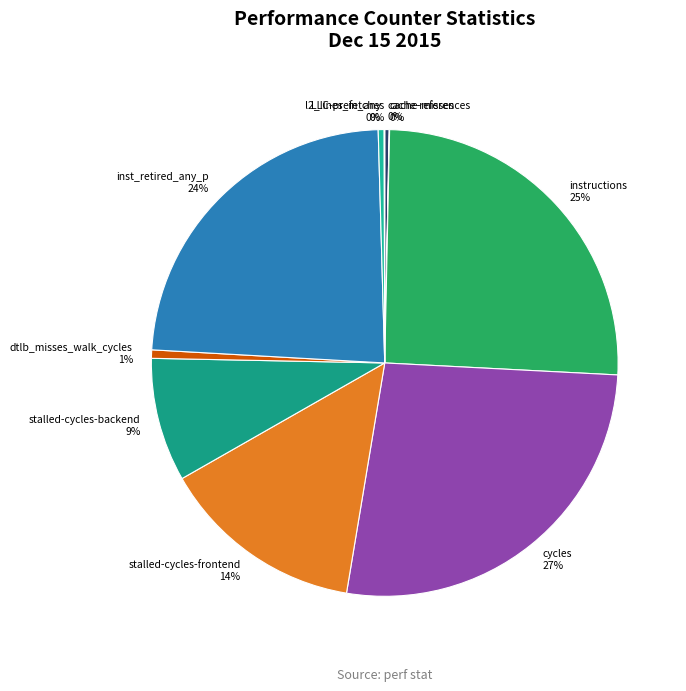

What is the largest slice in the pie chart?

cycles